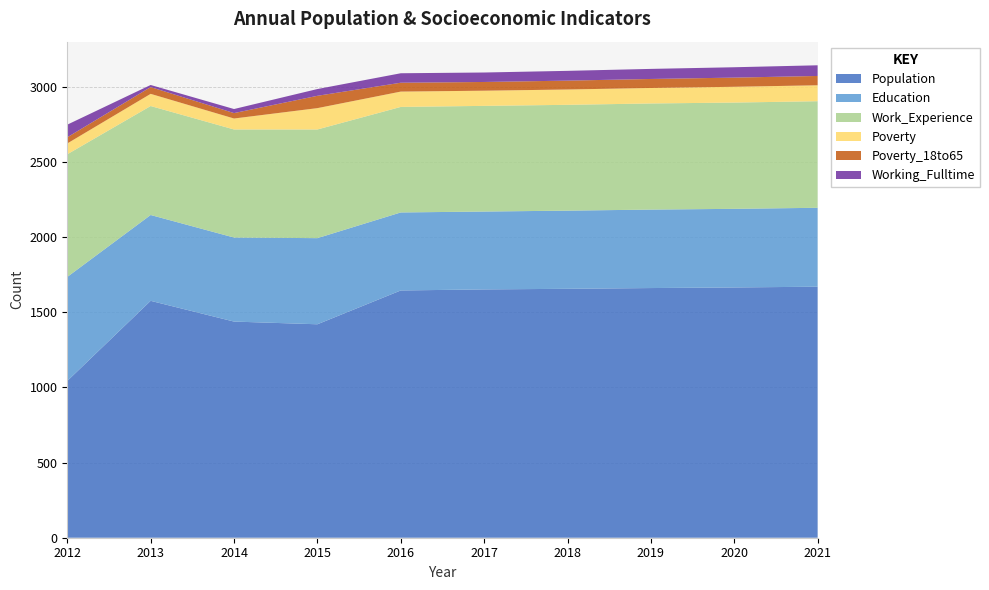

Reading left to right, what are all the values shown in this chart?

Population: 1043	1576	1438	1420	1645	1652	1656	1661	1665	1670
Education: 692	571	559	573	519	518	520	522	523	525
Work_Experience: 816	725	719	723	702	703	704	706	707	709
Poverty: 72	81	73	142	102	101	102	103	105	106
Poverty_18to65: 41	45	36	82	59	58	59	60	61	62
Working_Fulltime: 84	14	27	45	63	63	65	67	69	71